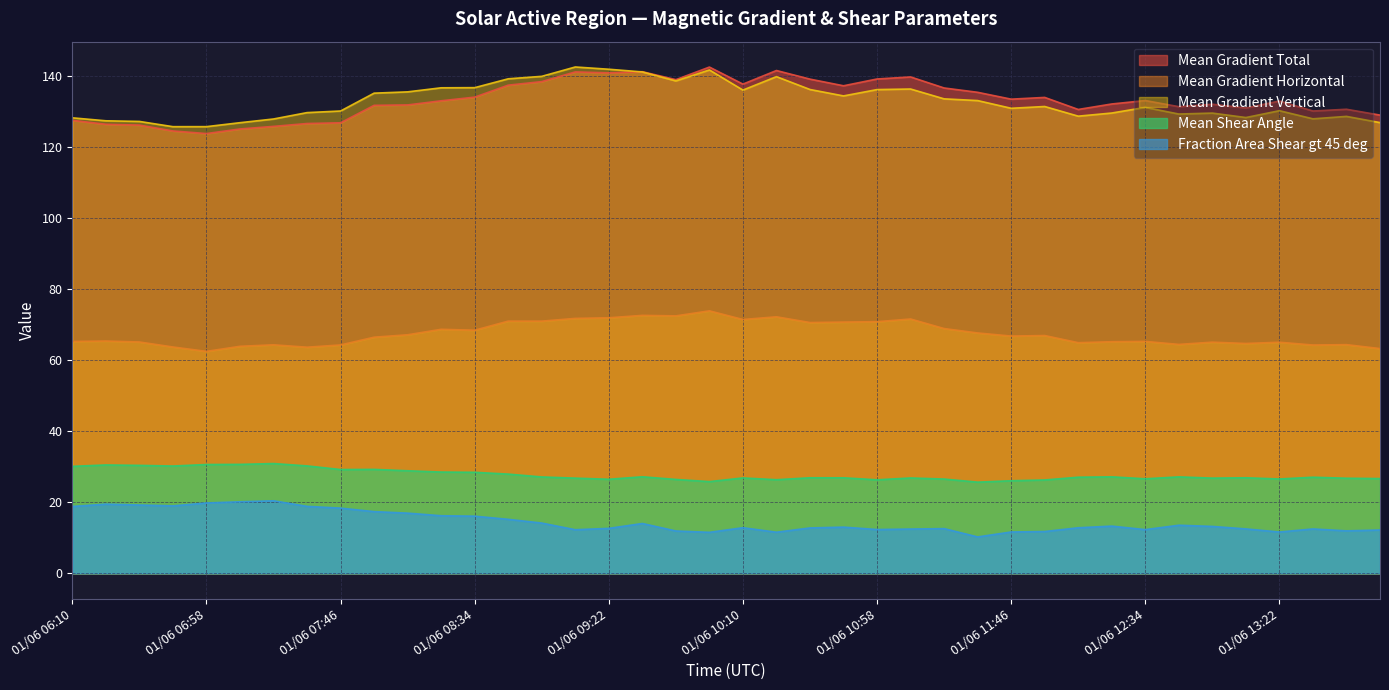

True or false: Fraction Area Shear gt 45 deg and Mean Gradient Horizontal cross at least once.

False